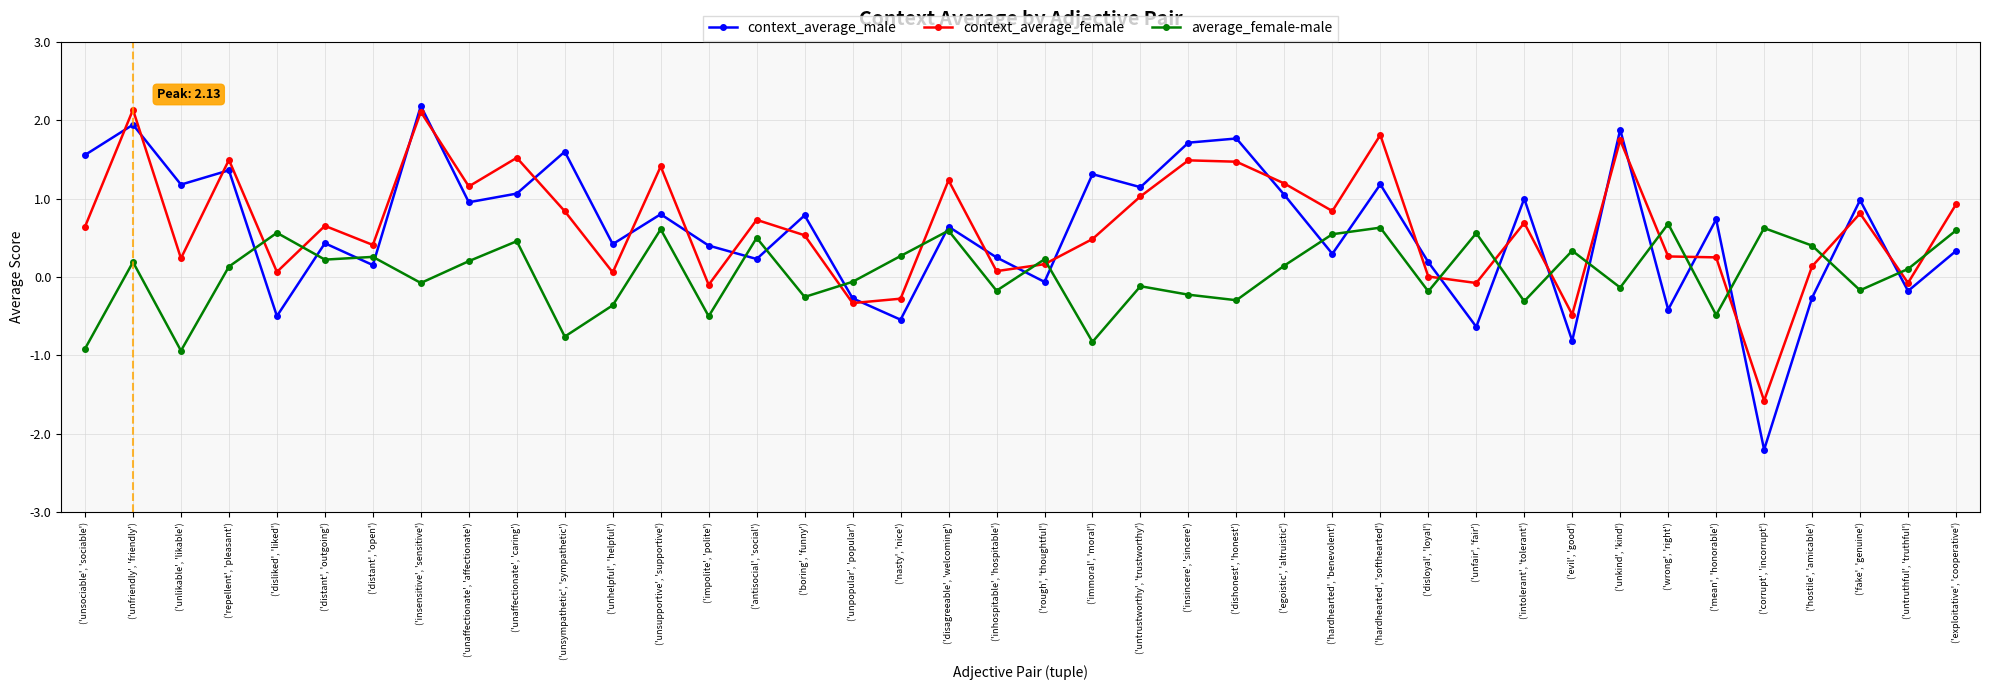

At how many categories does at least one series exceed 2?

2